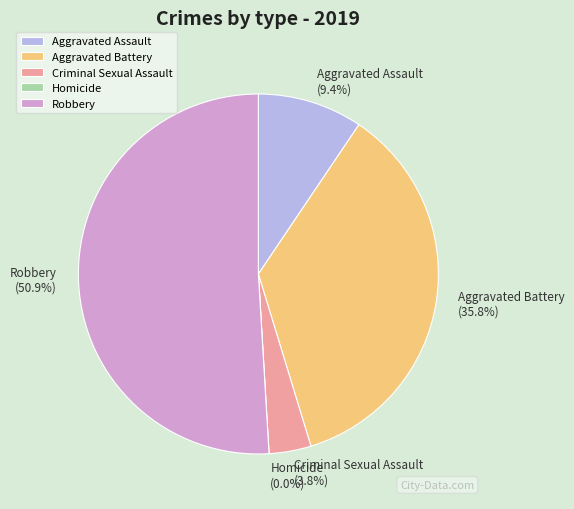

What percentage is the Criminal Sexual Assault slice, to the nearest percent?

4%